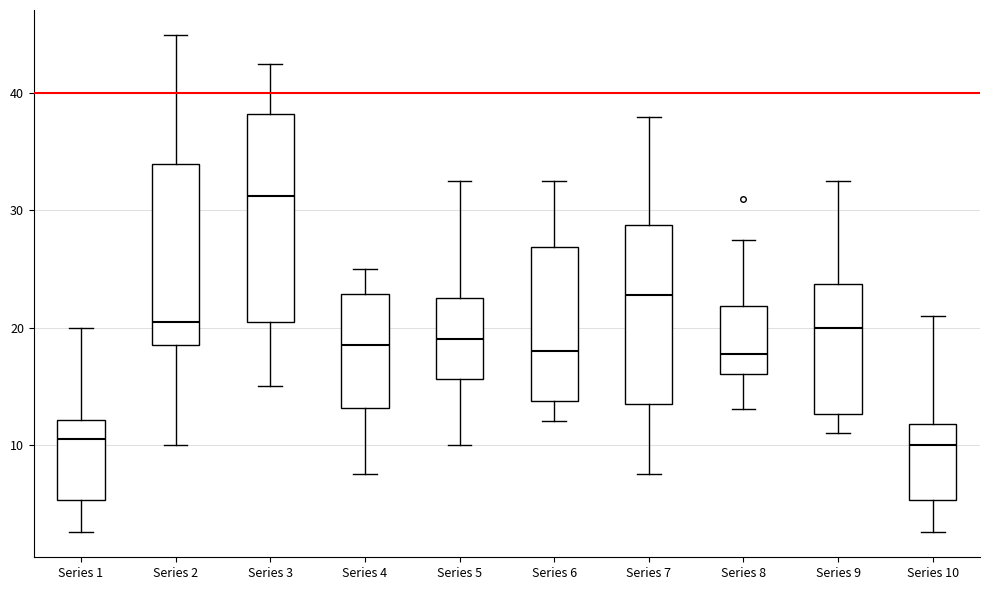

Reading left to right, read every box against the y-axis: the position of its median line, the range the box covers, and the ends of its whiskers. The values are not printed on the chart, so give them approximately, as read against the axis.

Series 1: median 11, box 5 to 12, whiskers 3 to 20
Series 2: median 21, box 19 to 34, whiskers 10 to 45
Series 3: median 31, box 21 to 38, whiskers 15 to 43
Series 4: median 19, box 13 to 23, whiskers 8 to 25
Series 5: median 19, box 16 to 23, whiskers 10 to 33
Series 6: median 18, box 14 to 27, whiskers 12 to 33
Series 7: median 23, box 14 to 29, whiskers 8 to 38
Series 8: median 18, box 16 to 22, whiskers 13 to 28
Series 9: median 20, box 13 to 24, whiskers 11 to 33
Series 10: median 10, box 5 to 12, whiskers 3 to 21